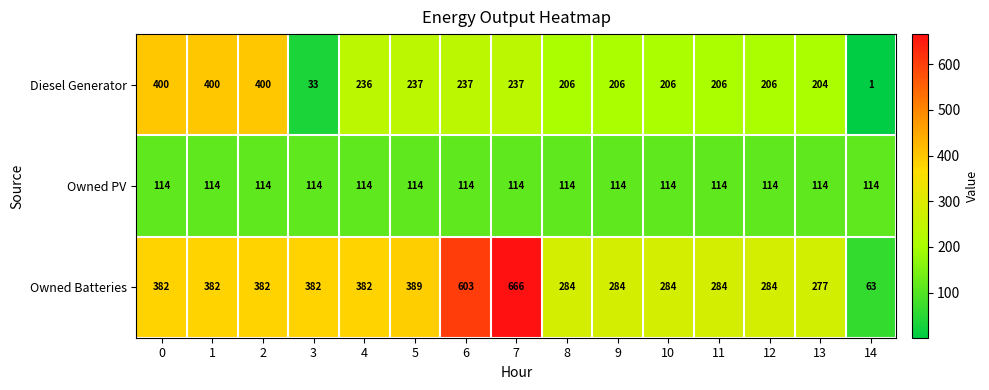

Where is Diesel Generator nearest to the value 200?

13